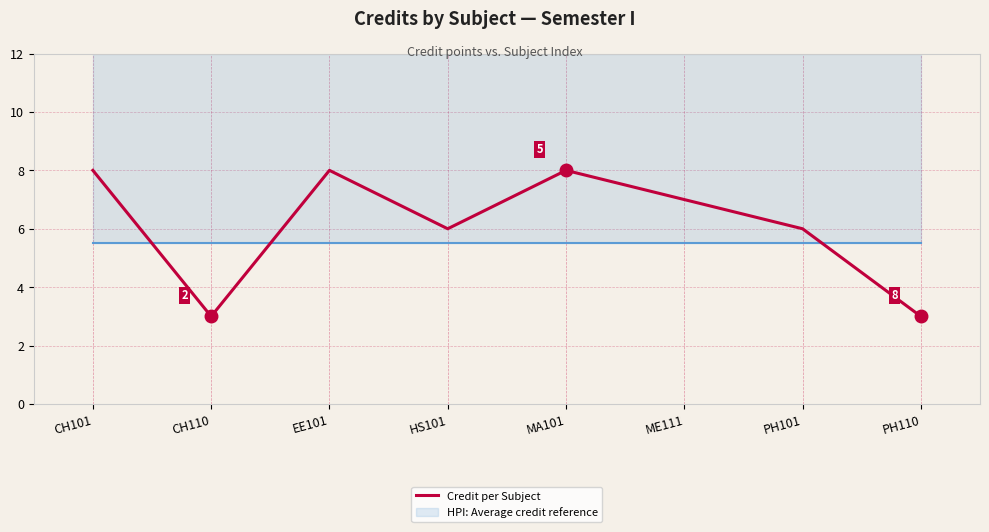

Where is the first local maximum?

EE101